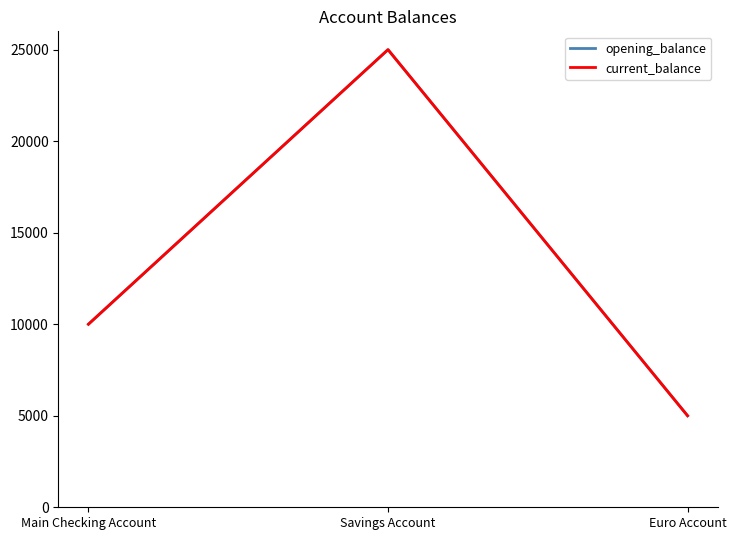

How many lines are shown in the chart?

2